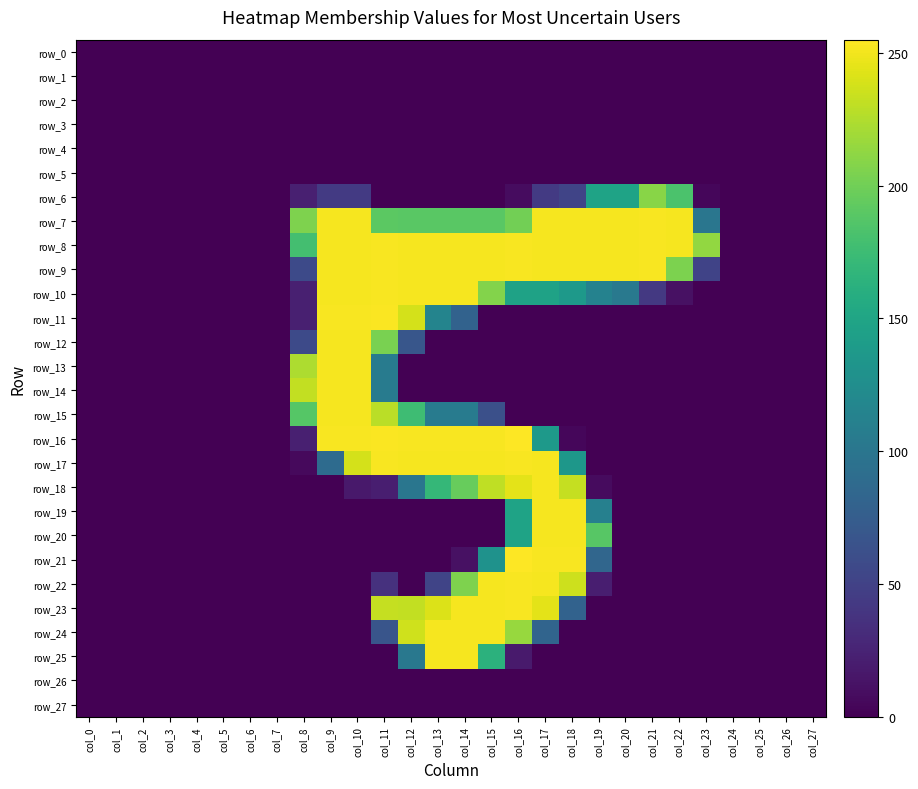

How many categories are shown in the chart?

28